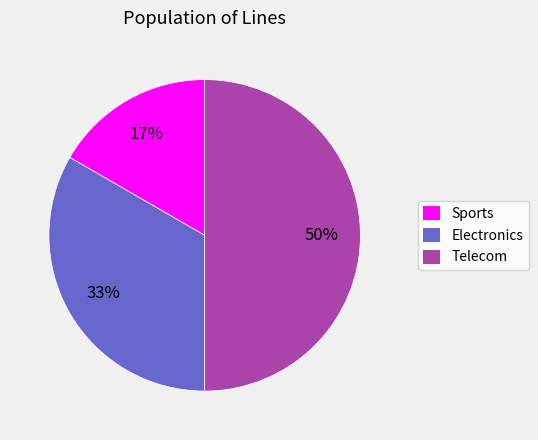

To the nearest percent, what is the difference between the largest and smallest slice percentages?

33%